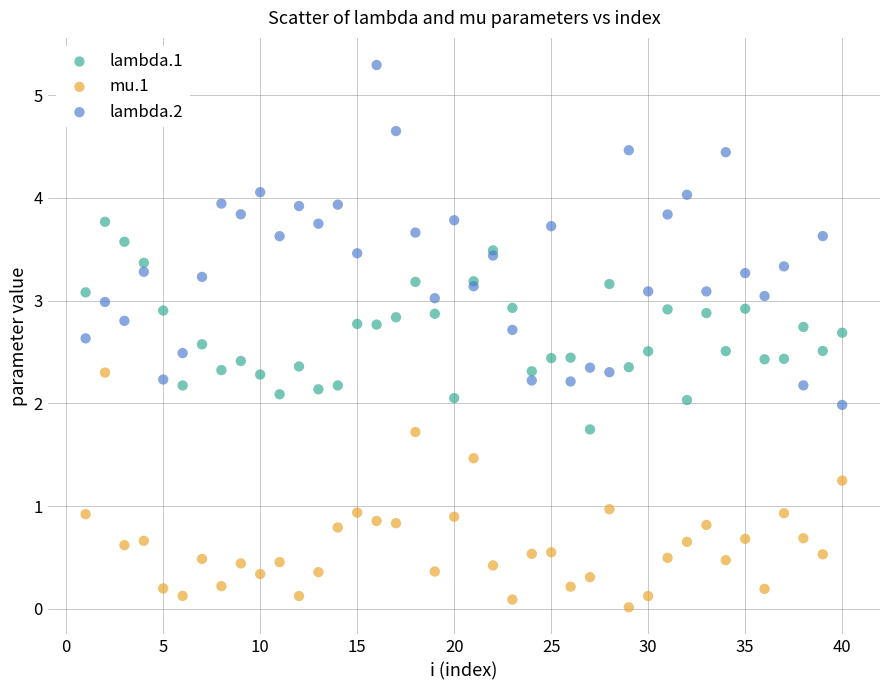

What are all the series names shown in the legend?

lambda.1, mu.1, lambda.2